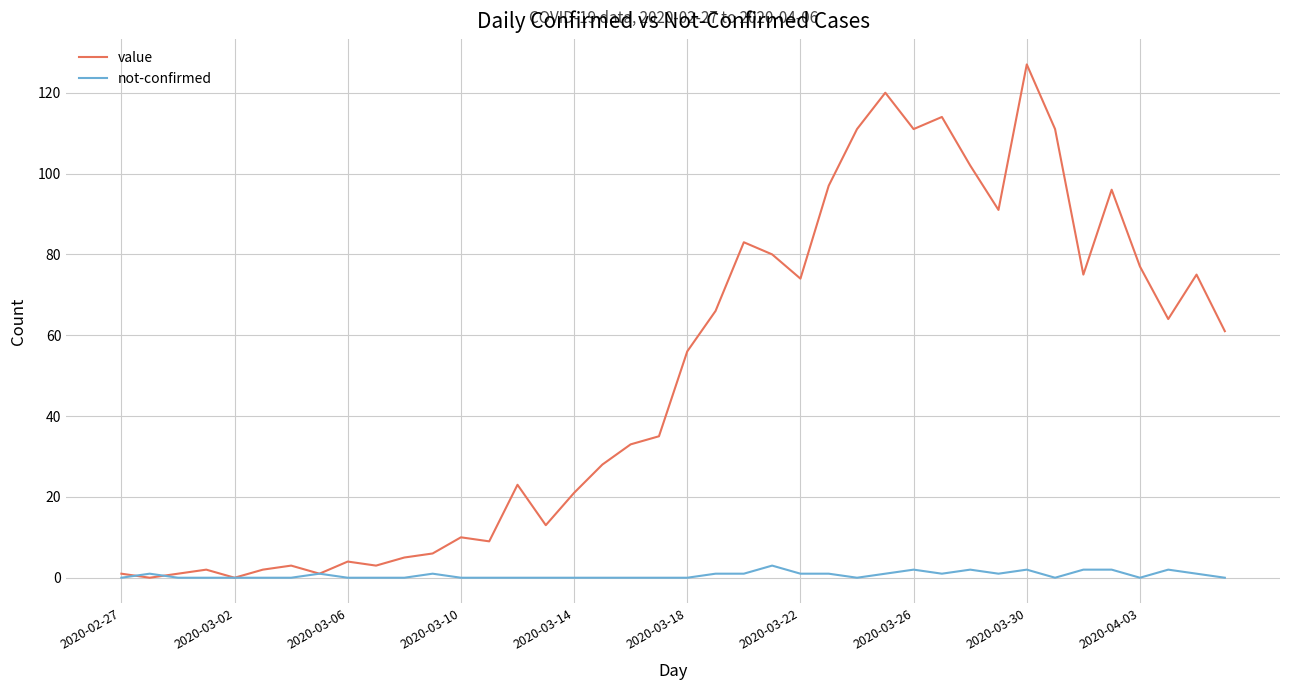

Which series has the largest total across all categories?

value